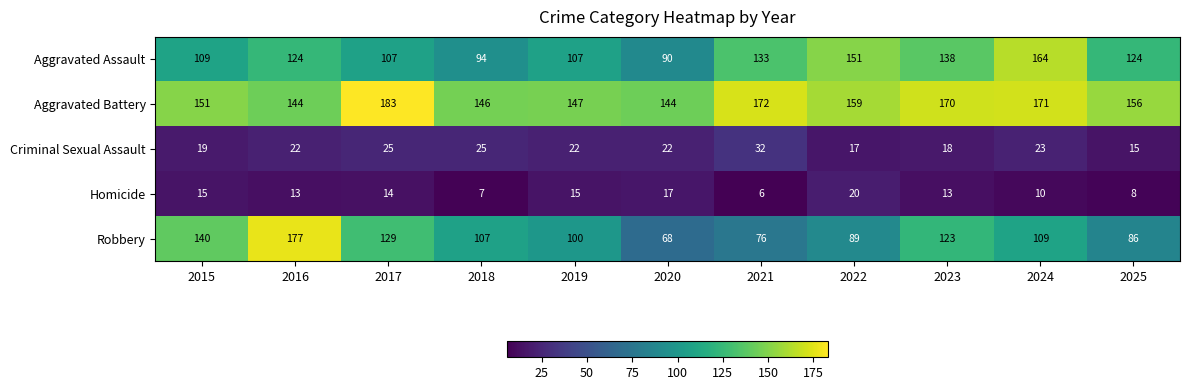

True or false: Homicide has a value of 4 at 2025.

False